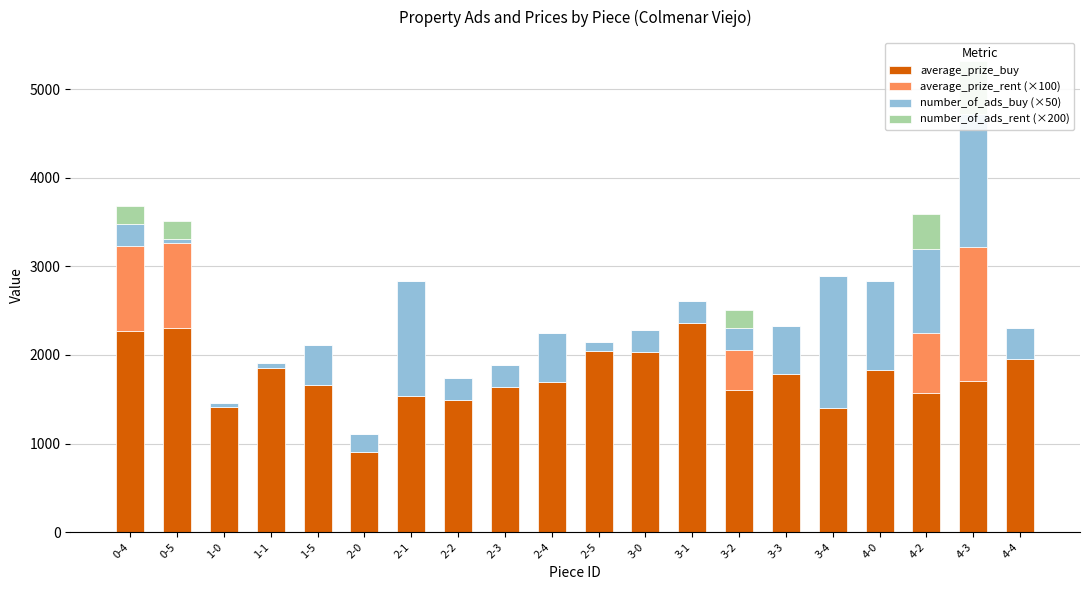

What is the average value of the average_prize_rent (×100) series?

228.4